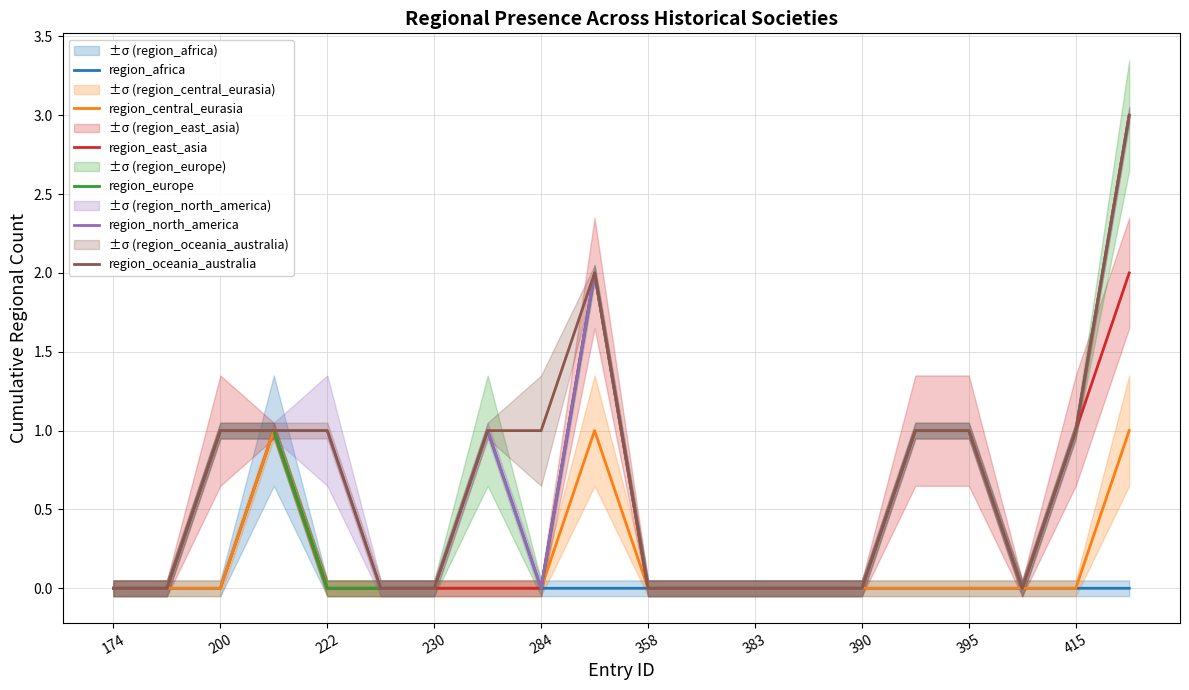

How many lines are shown in the chart?

6